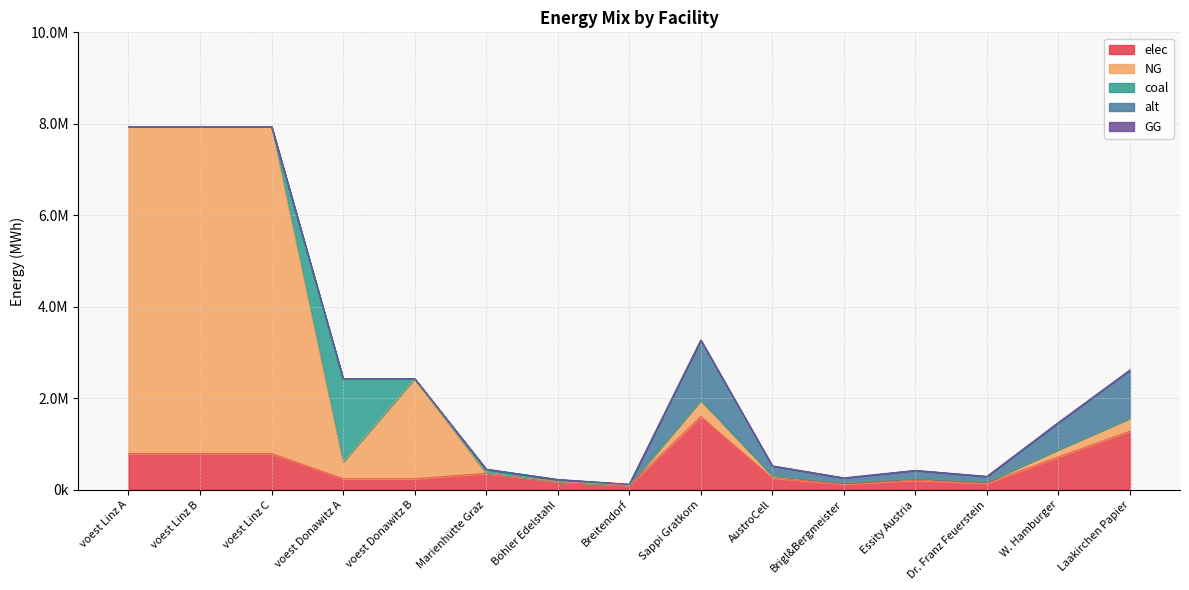

Is the value of elec at voest Linz C greater than the value of coal at Dr. Franz Feuerstein?

Yes